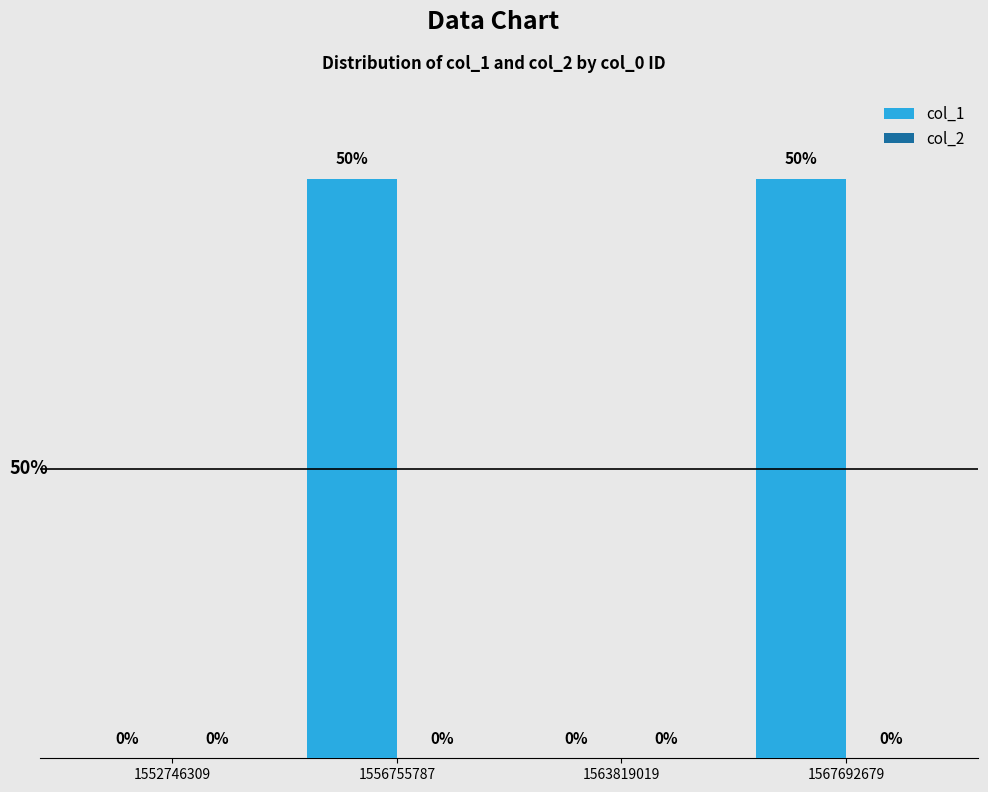

Are the bars horizontal?

No